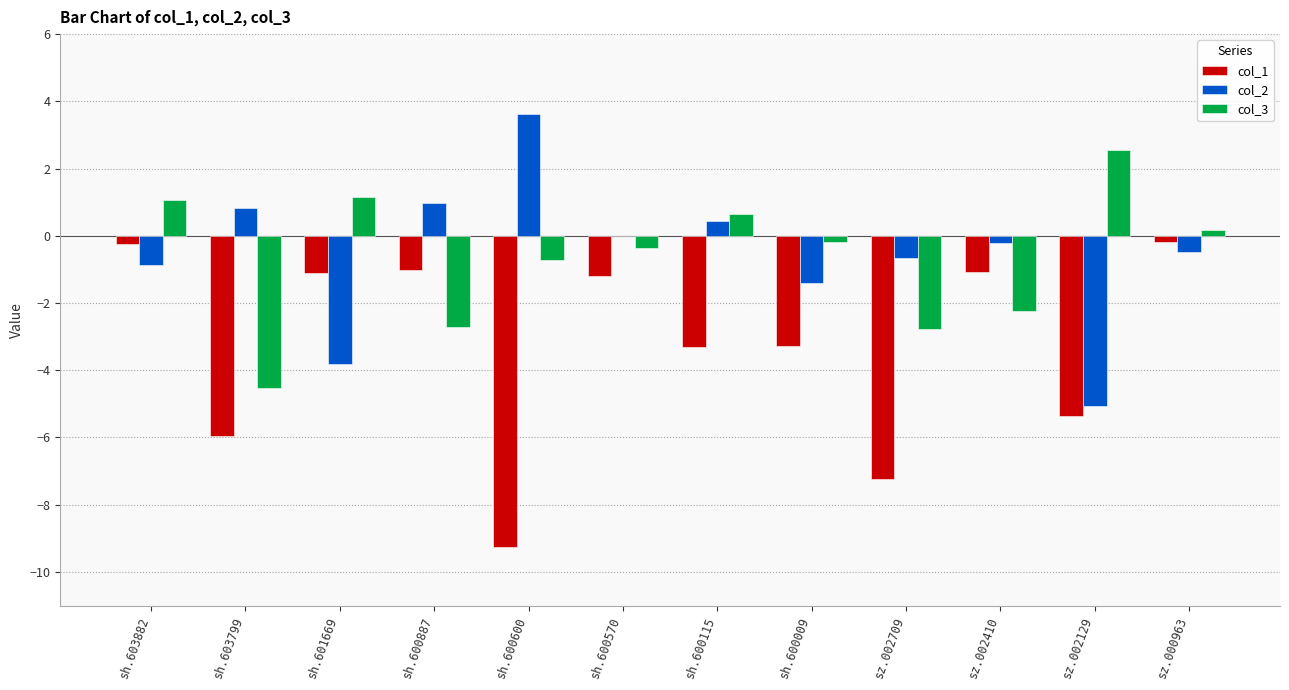

What is the highest value of the col_2 series?

3.6